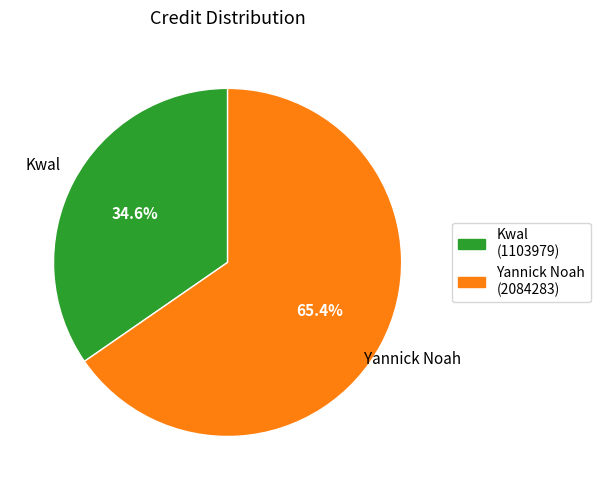

What is the largest slice in the pie chart?

Yannick Noah